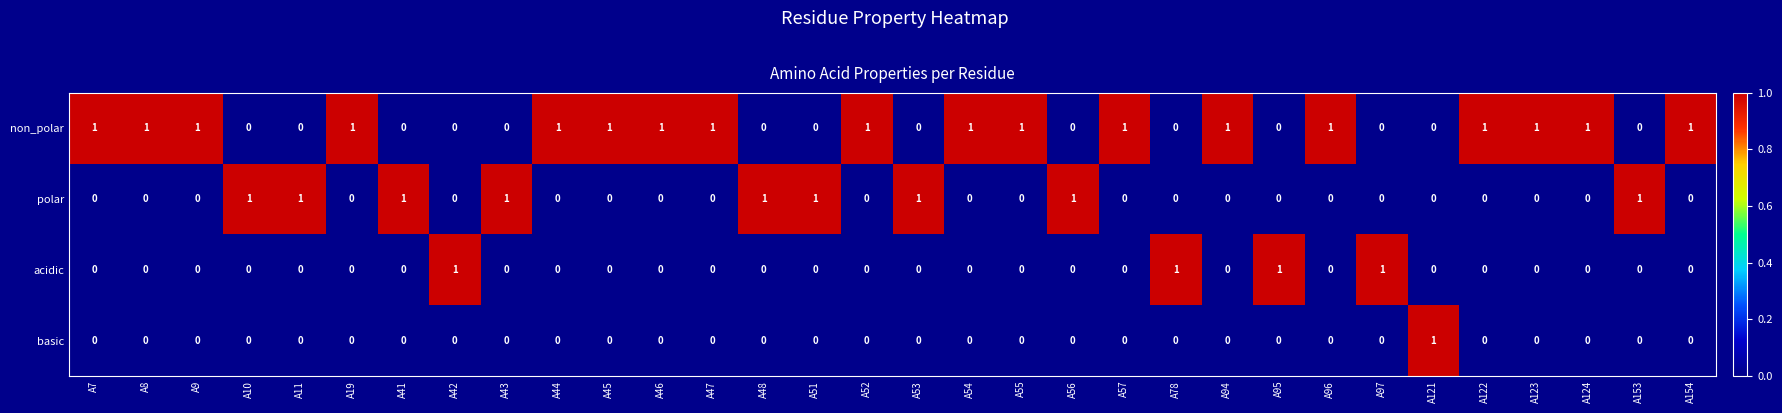

Is it true that non_polar equals 0 at A78?

True